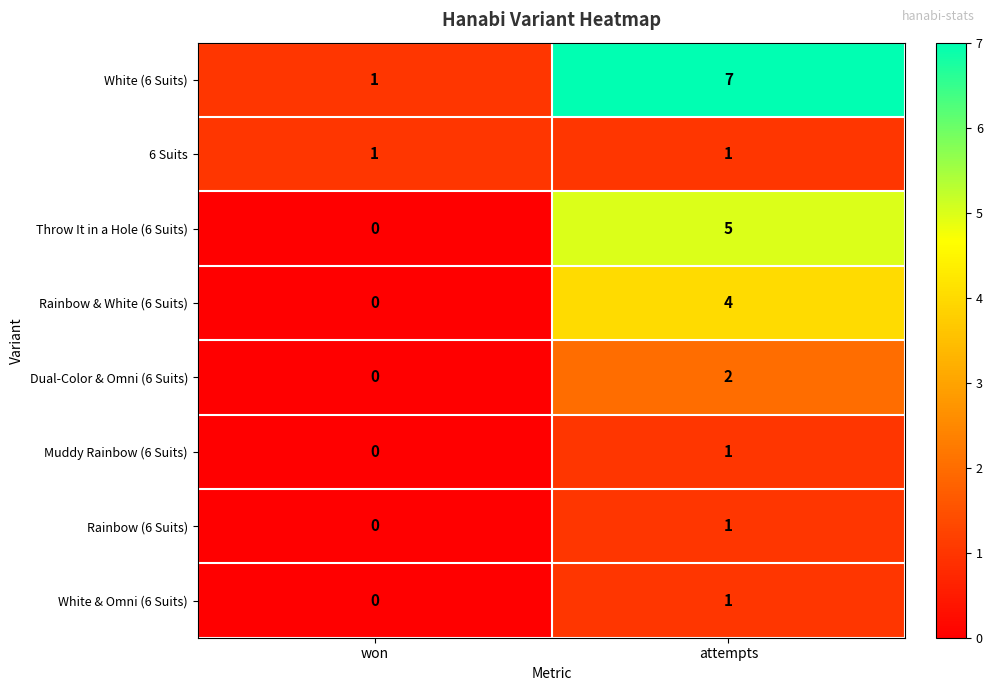

Between won and attempts, which series saw the biggest shift?

White (6 Suits)